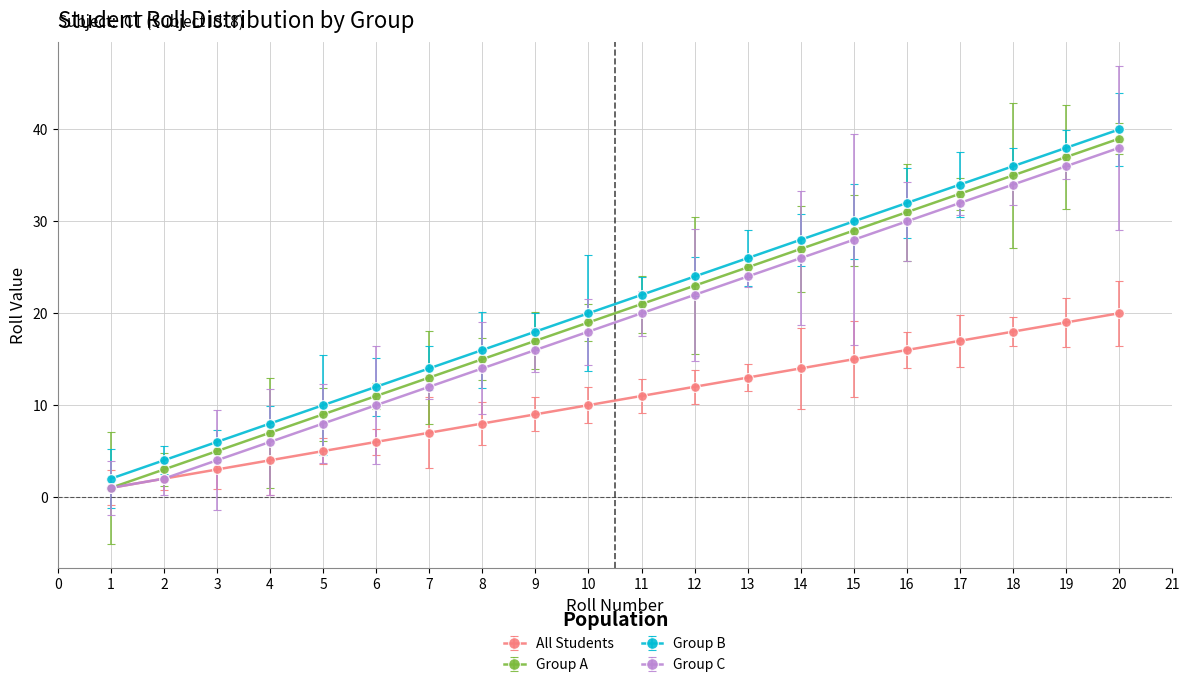

Reading left to right, transcribe all the data shown in this chart.

All Students: 1=1	2=2	3=3	4=4	5=5	6=6	7=7	8=8	9=9	10=10	11=11	12=12	13=13	14=14	15=15	16=16	17=17	18=18	19=19	20=20
Group A: 1=1	2=3	3=5	4=7	5=9	6=11	7=13	8=15	9=17	10=19	11=21	12=23	13=25	14=27	15=29	16=31	17=33	18=35	19=37	20=39
Group B: 1=2	2=4	3=6	4=8	5=10	6=12	7=14	8=16	9=18	10=20	11=22	12=24	13=26	14=28	15=30	16=32	17=34	18=36	19=38	20=40
Group C: 1=1	2=2	3=4	4=6	5=8	6=10	7=12	8=14	9=16	10=18	11=20	12=22	13=24	14=26	15=28	16=30	17=32	18=34	19=36	20=38